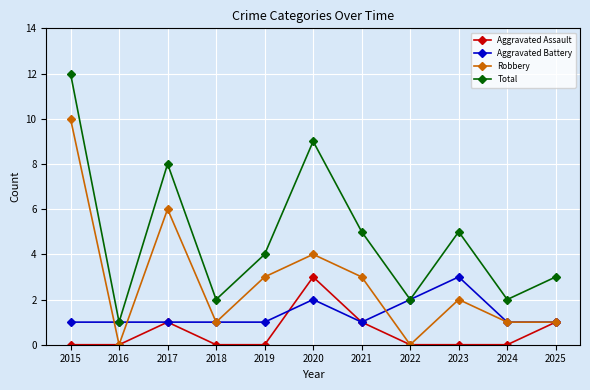

Between 2020 and 2024, which series saw the biggest shift?

Total